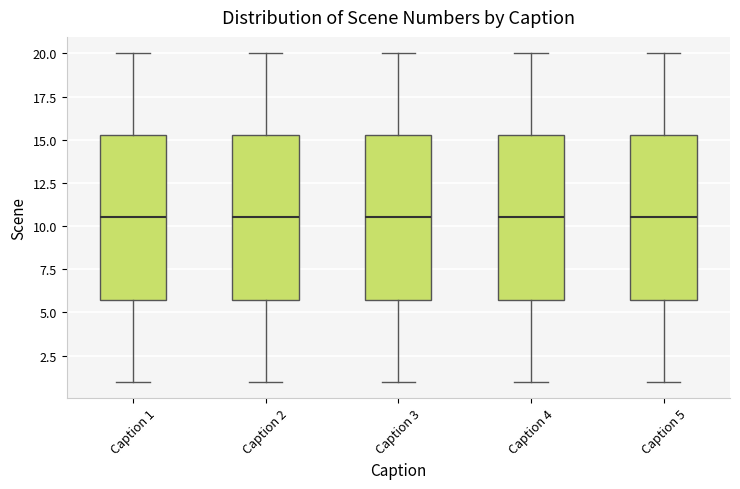

Reading left to right, transcribe this box plot: for each box, give where its median line is, the range the box spans, and where its two whiskers end, as read against the y-axis. The values are not printed on the chart, so give them approximately, as read against the axis.

Caption 1: median 10.5, box 6.0 to 15.5, whiskers 1.0 to 20.0
Caption 2: median 10.5, box 6.0 to 15.5, whiskers 1.0 to 20.0
Caption 3: median 10.5, box 6.0 to 15.5, whiskers 1.0 to 20.0
Caption 4: median 10.5, box 6.0 to 15.5, whiskers 1.0 to 20.0
Caption 5: median 10.5, box 6.0 to 15.5, whiskers 1.0 to 20.0